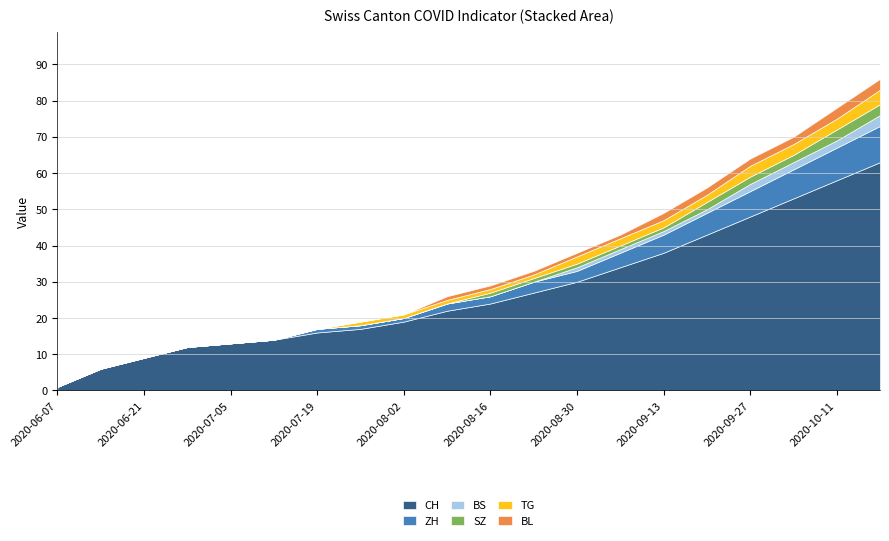

At which label does BL reach its minimum?

2020-06-07